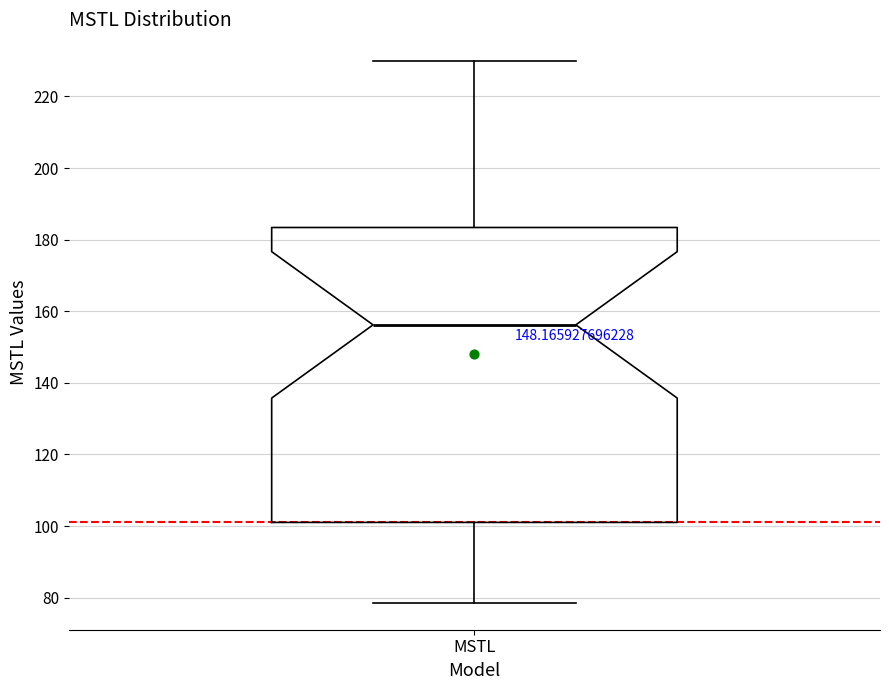

Transcribe this box plot: give where the median line is, the range the box spans, and where the two whiskers end, as read against the y-axis. The values are not printed on the chart, so give them approximately, as read against the axis.

median 156, box 102 to 184, whiskers 78 to 230